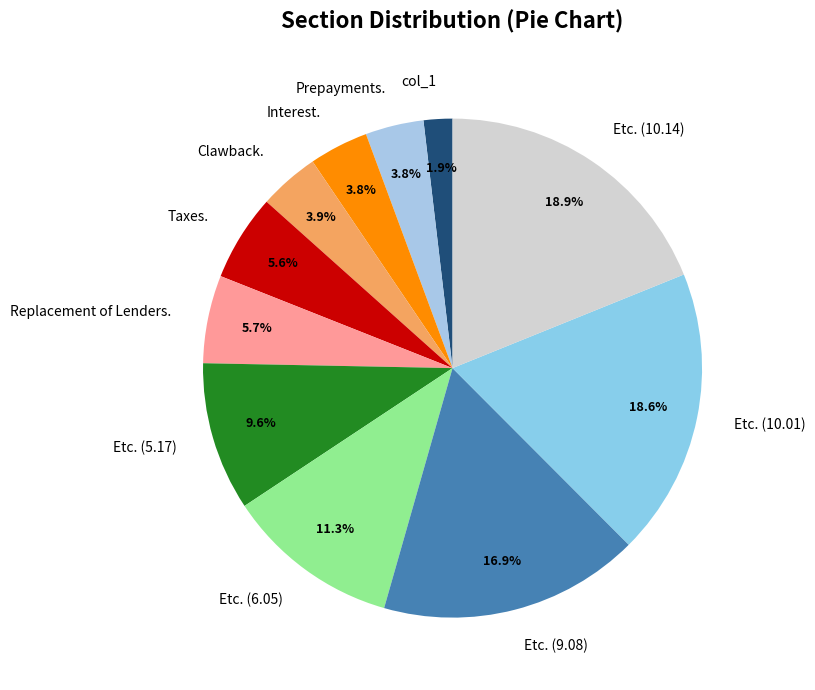

To the nearest percent, what is the difference between the largest and smallest slice percentages?

17%